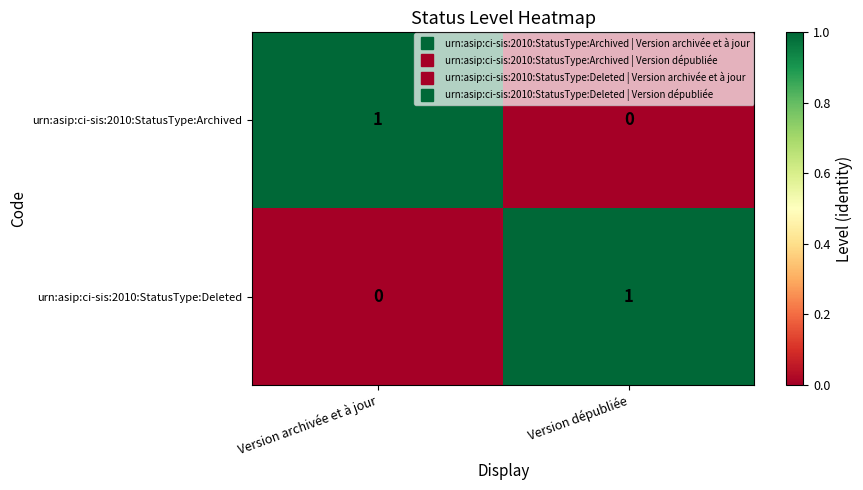

List the labels in order of urn:asip:ci-sis:2010:StatusType:Deleted value, smallest first.

Version archivée et à jour, Version dépubliée